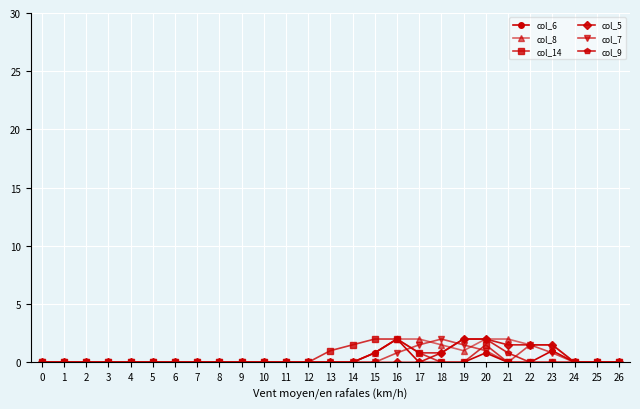

What is the value of the col_5 point at the 20th from the left?

2.0